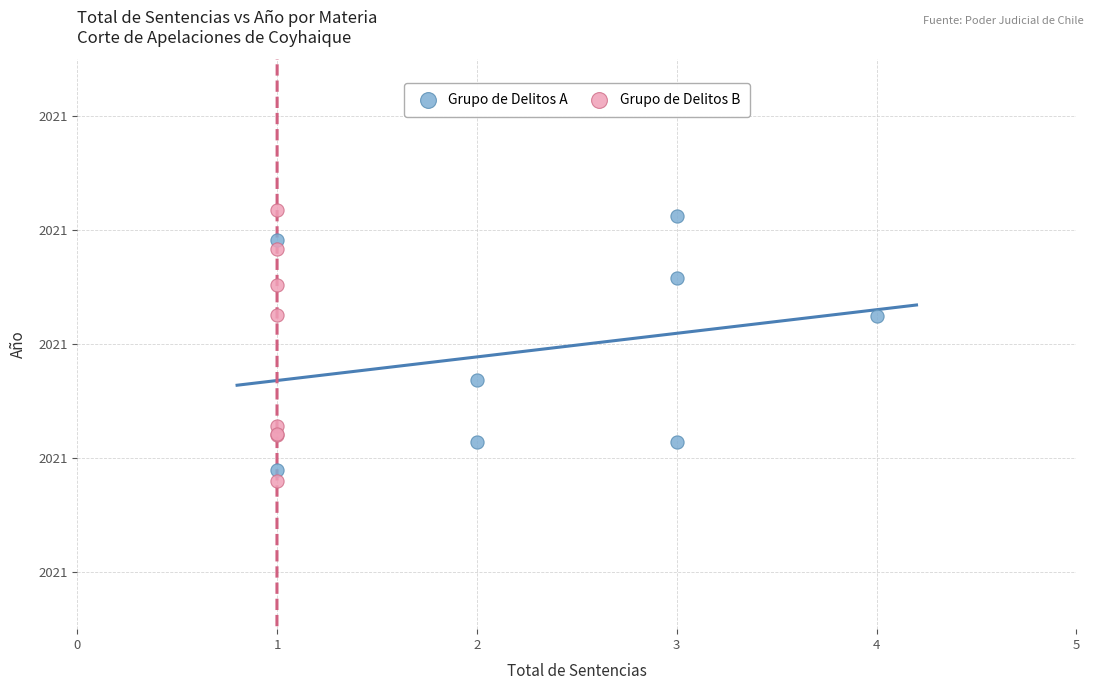

Which series reaches the maximum Y coordinate?

Grupo de Delitos B